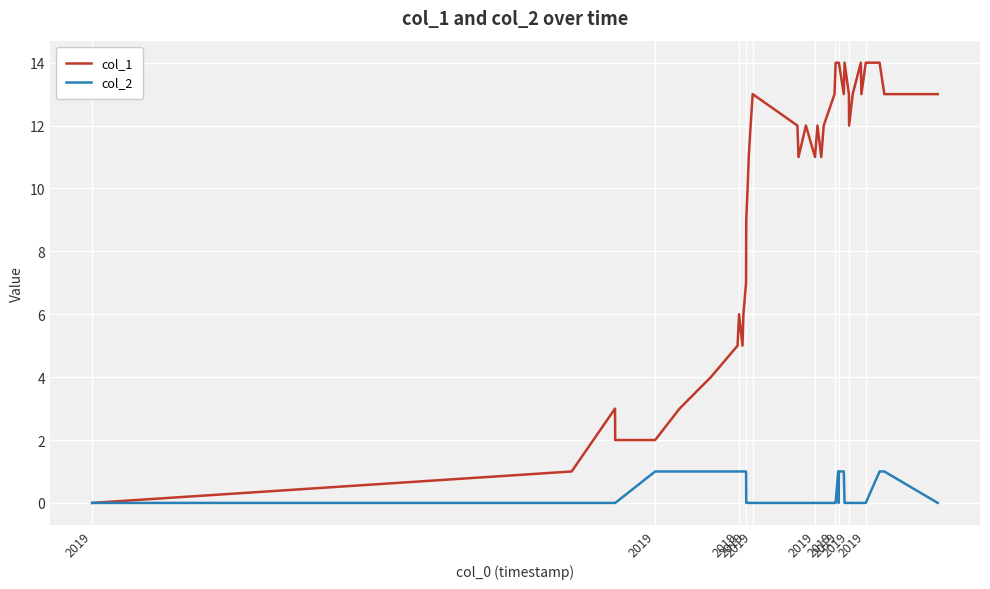

Which series has the largest total across all categories?

col_1